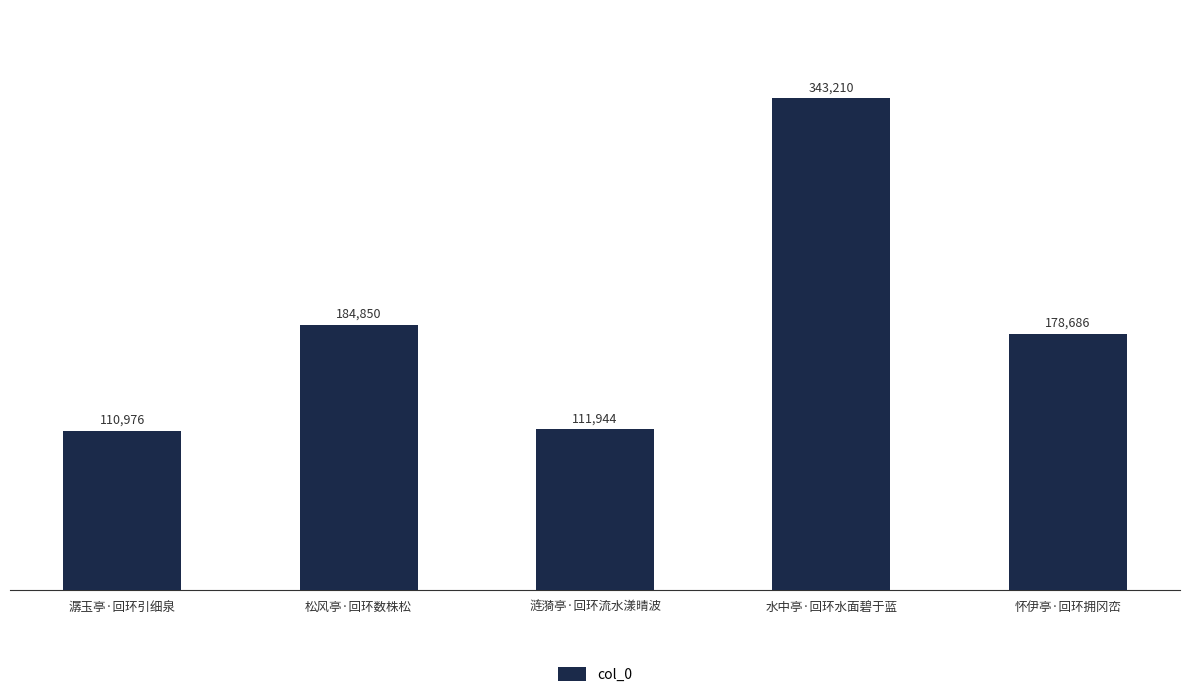

Reading right to left, extract all data points from this chart.

178686	343210	111944	184850	110976